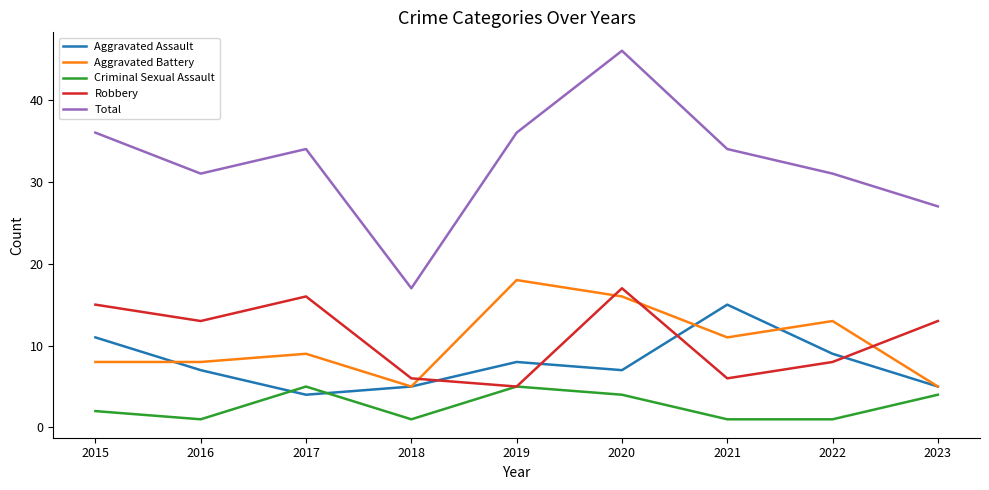

At which label does Aggravated Assault reach its peak?

2021